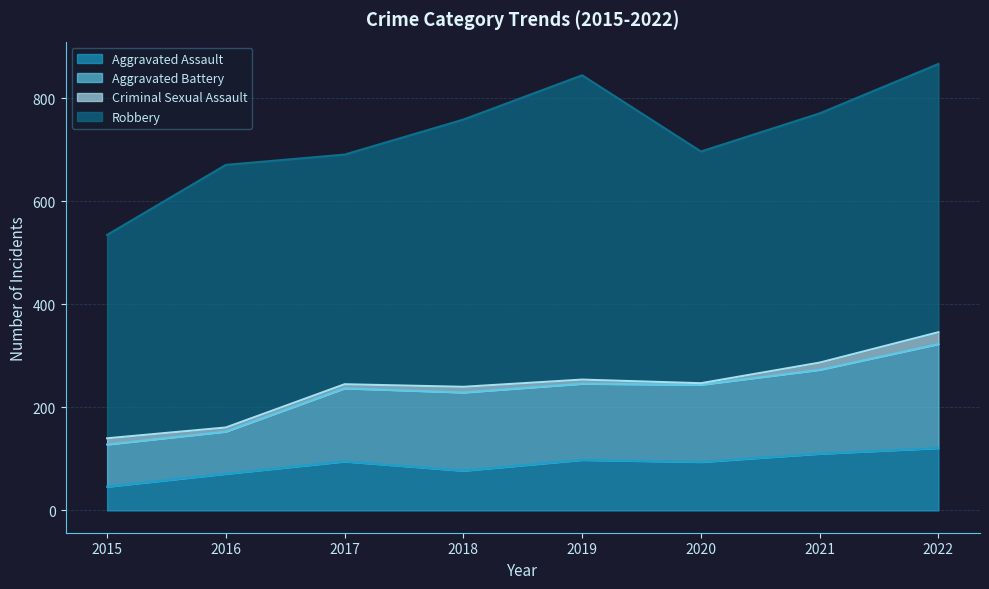

Where is Aggravated Assault nearest to the value 83?

2018